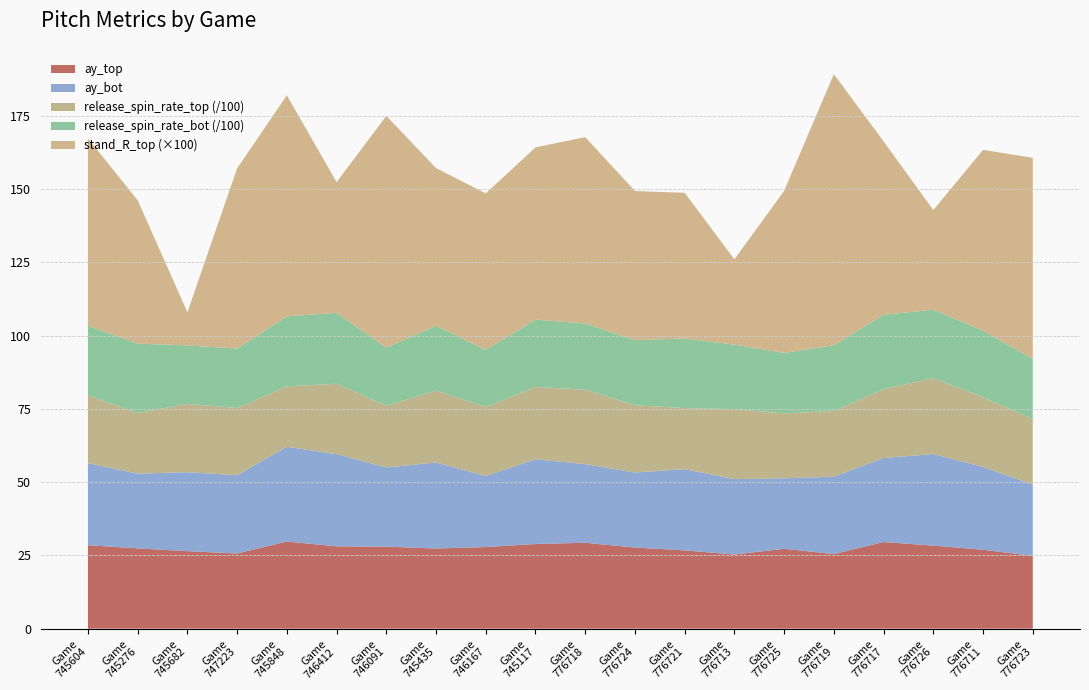

Reading left to right, list all the values displayed in this chart.

ay_top: 28.5	27.4	26.4	25.7	29.7	28.1	28.0	27.4	27.9	28.9	29.3	27.7	26.7	25.3	27.3	25.5	29.6	28.3	26.9	24.9
ay_bot: 28.0	25.5	26.9	26.7	32.3	31.5	27.0	29.4	24.2	28.9	26.8	25.6	27.7	25.7	24.1	26.4	28.7	31.3	28.3	24.3
release_spin_rate_top: 2316.0	2066.1	2332.5	2293.7	2062.0	2402.3	2105.6	2451.8	2359.4	2467.1	2539.9	2298.0	2084.4	2387.5	2215.6	2240.2	2348.1	2592.3	2378.0	2232.9
release_spin_rate_bot: 2370.4	2371.9	1995.3	2028.3	2392.9	2421.0	1982.6	2214.5	1947.3	2297.8	2259.4	2220.7	2376.4	2203.3	2065.1	2248.2	2540.1	2333.8	2274.2	2059.3
stand_R_top: 0.6	0.5	0.1	0.6	0.8	0.4	0.8	0.5	0.5	0.6	0.6	0.5	0.5	0.3	0.6	0.9	0.6	0.3	0.6	0.7